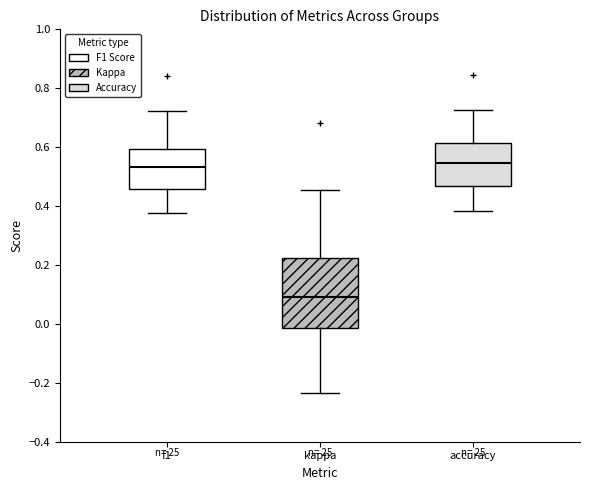

Reading left to right, read every box against the y-axis: the position of its median line, the range the box covers, and the ends of its whiskers. The values are not printed on the chart, so give them approximately, as read against the axis.

f1: median 0.54, box 0.46 to 0.60, whiskers 0.38 to 0.72
kappa: median 0.10, box -0.02 to 0.22, whiskers -0.24 to 0.46
accuracy: median 0.54, box 0.46 to 0.62, whiskers 0.38 to 0.72